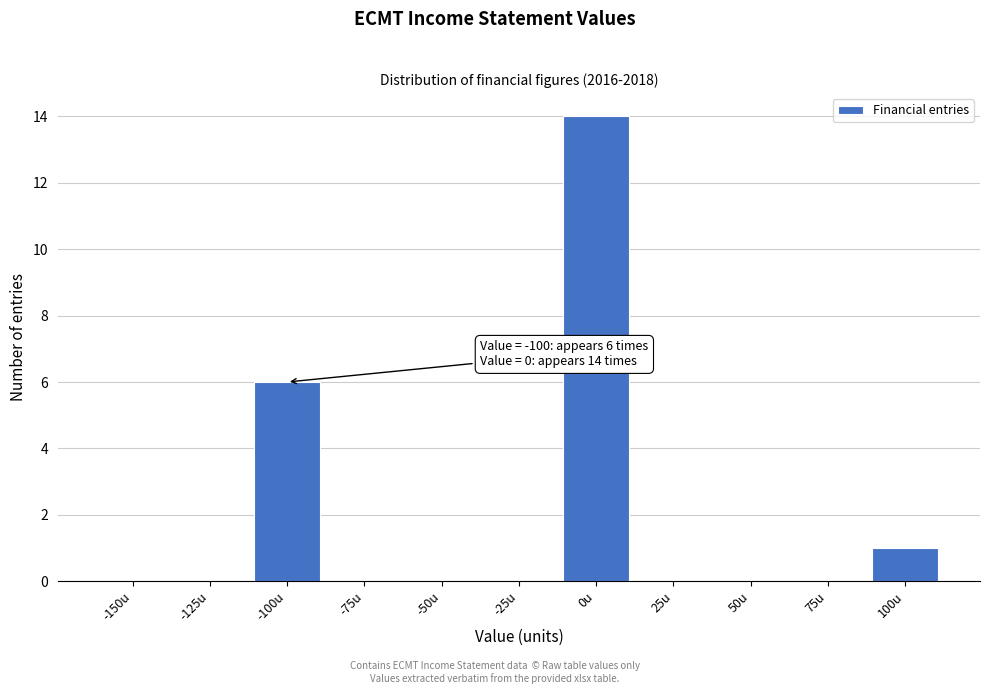

Reading left to right, transcribe all the data shown in this chart.

-150u=0	-125u=0	-100u=6	-75u=0	-50u=0	-25u=0	0u=14	25u=0	50u=0	75u=0	100u=1